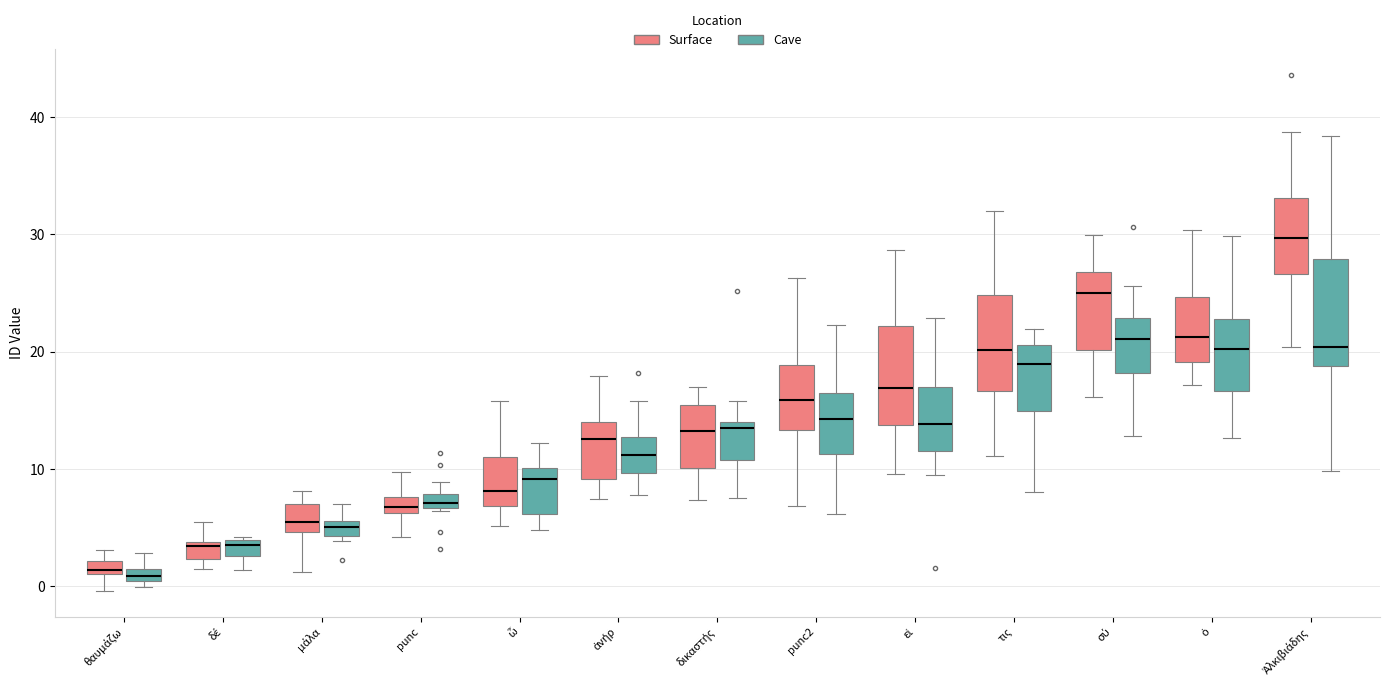

Where is the upper edge of the box for ὁ (Surface) on the y-axis? The values are not printed on the chart, so give them approximately, as read against the axis.

25